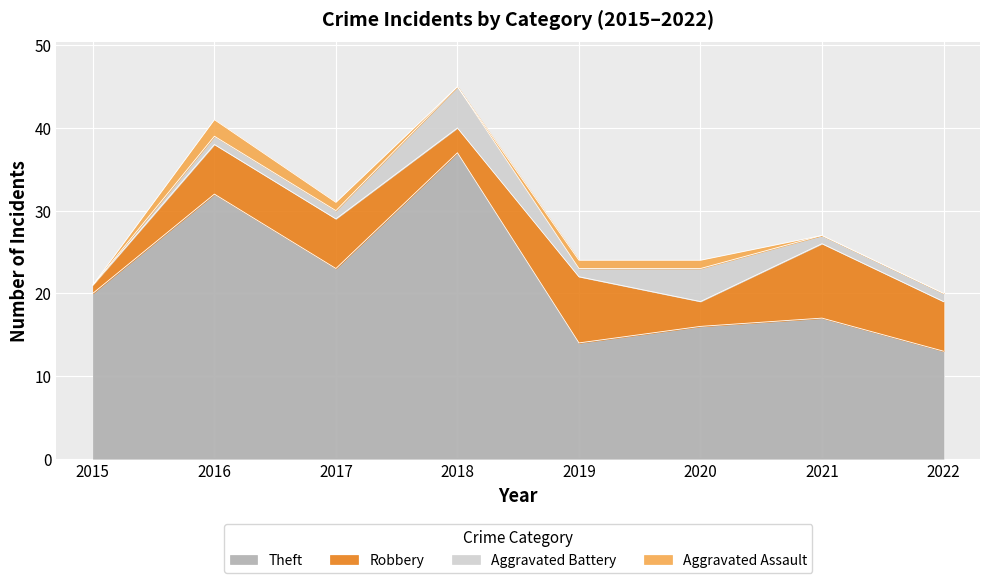

At which category is the sum across all series the highest?

2018